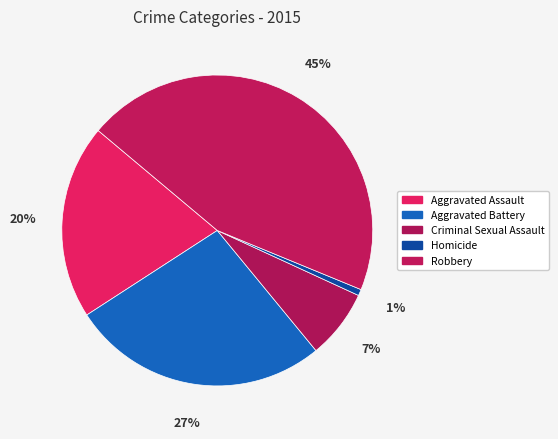

True or false: Homicide accounts for 1% of the total.

True